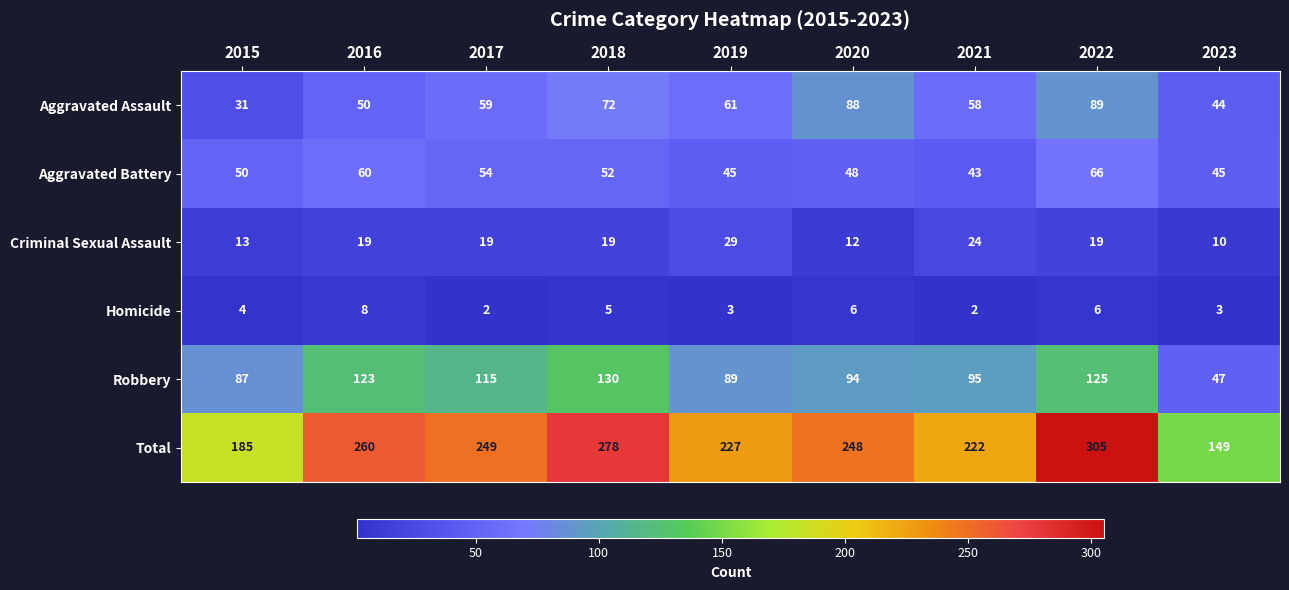

List the series in order of their peak value, lowest first.

Homicide, Criminal Sexual Assault, Aggravated Battery, Aggravated Assault, Robbery, Total